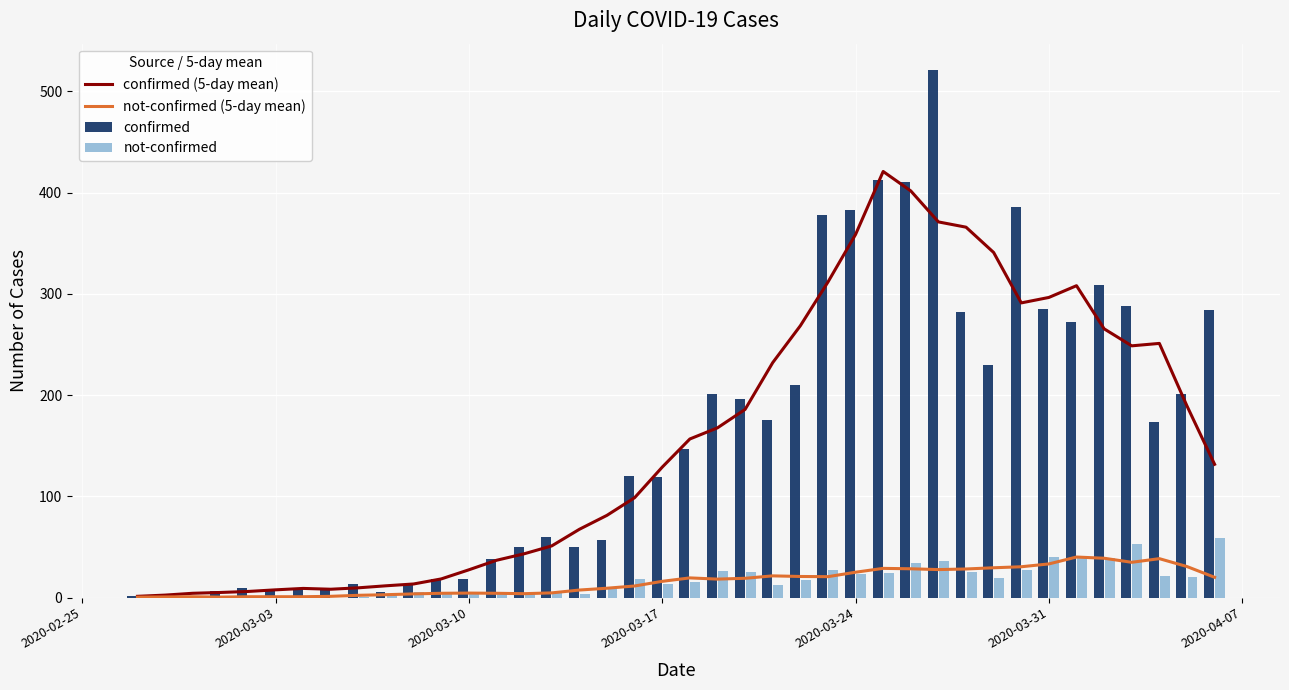

Which series has the largest range (max minus min)?

confirmed